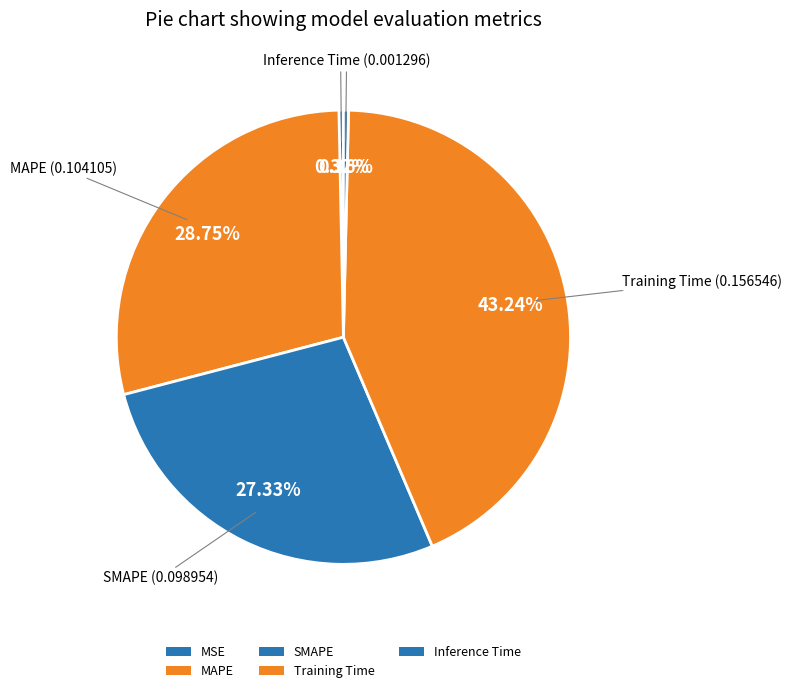

Count the number of slices in the pie.

5